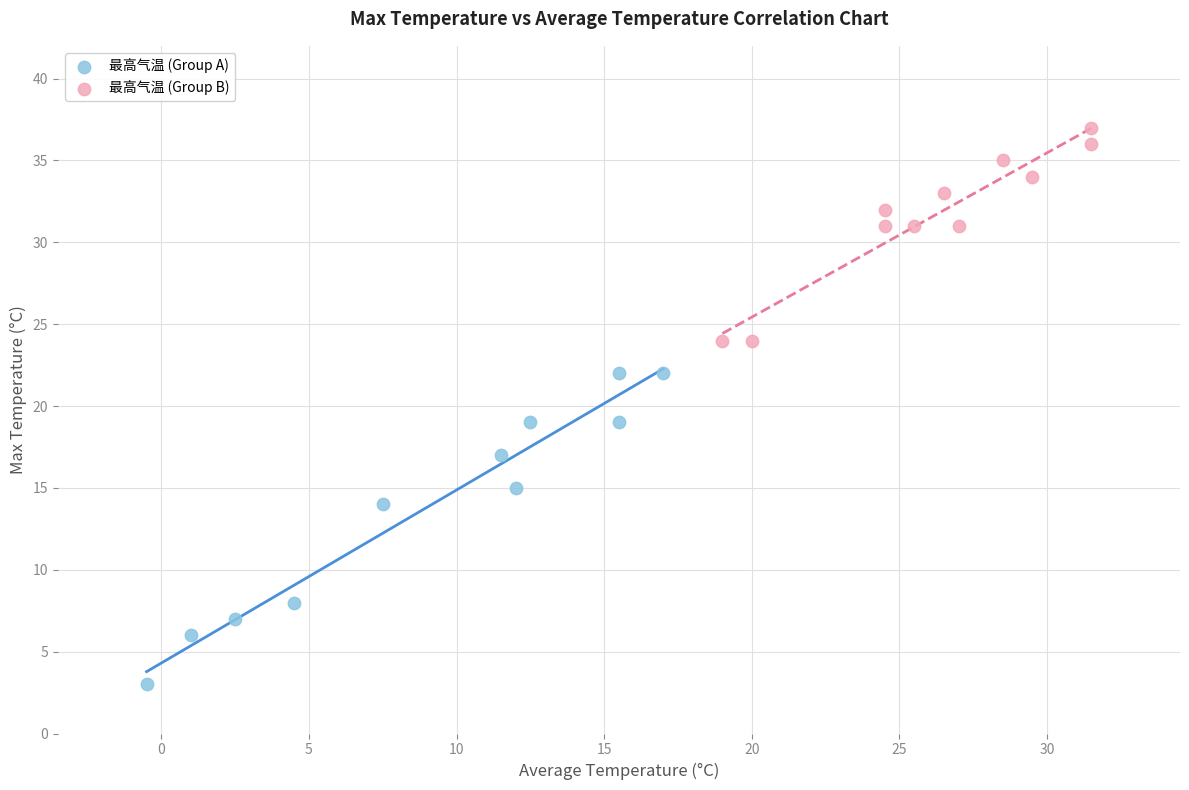

Which series contains the highest Y value?

最高气温 (Group B)